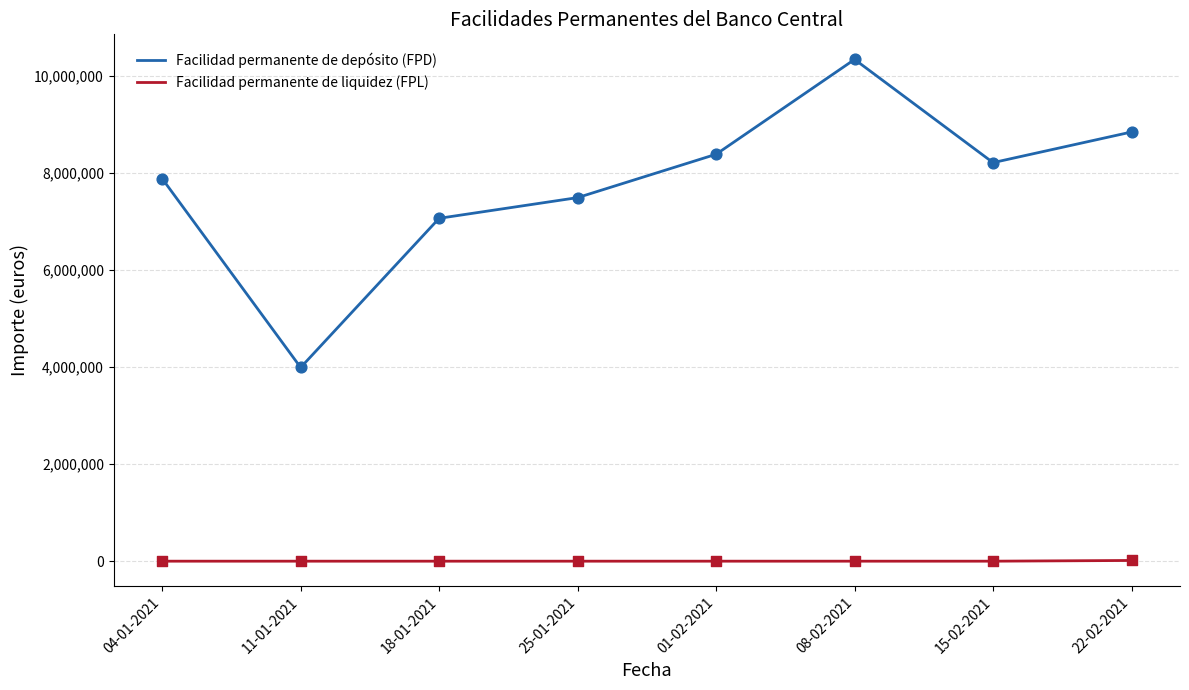

At how many categories does at least one series exceed 6799980?

7